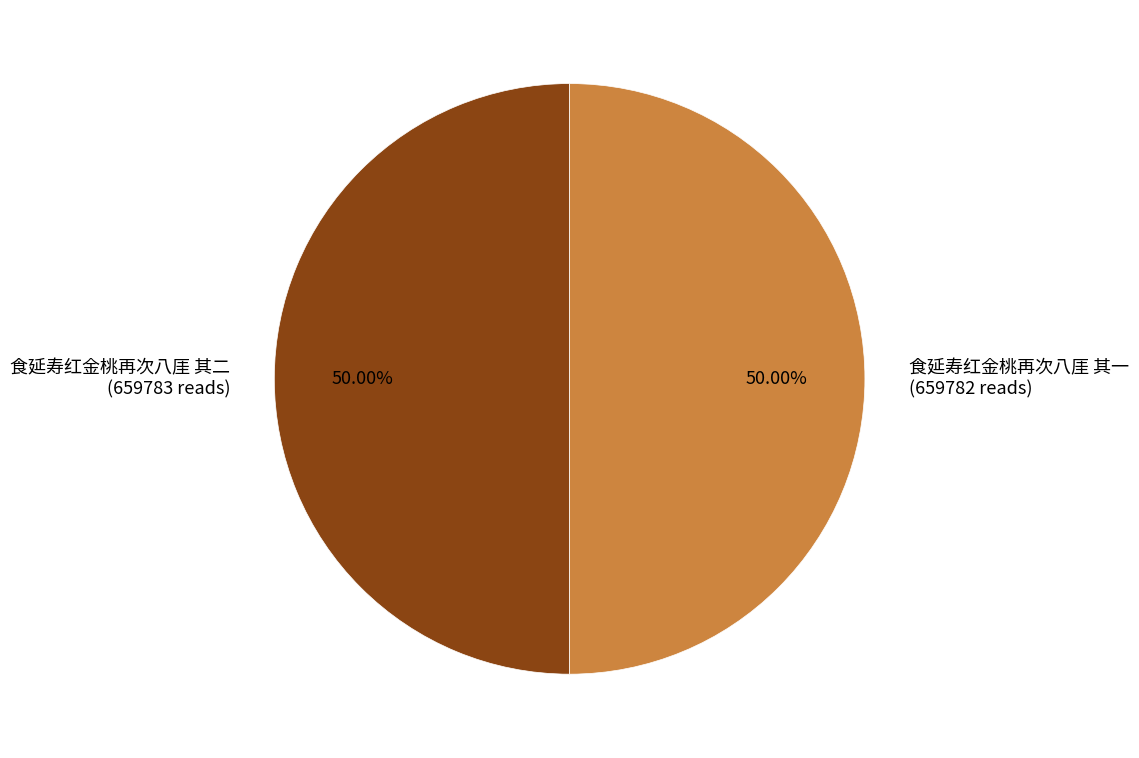

Combined, do 食延寿红金桃再次八厓 其二 (659783 reads) and 食延寿红金桃再次八厓 其一 (659782 reads) account for over 50%?

Yes